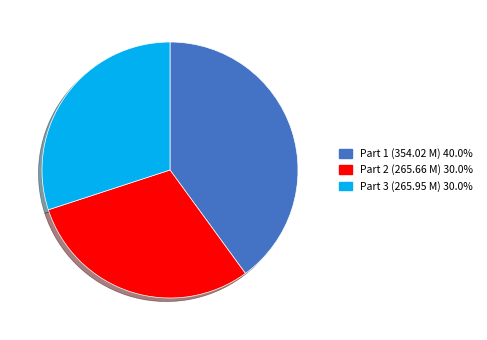

Is there a majority slice in this chart?

No